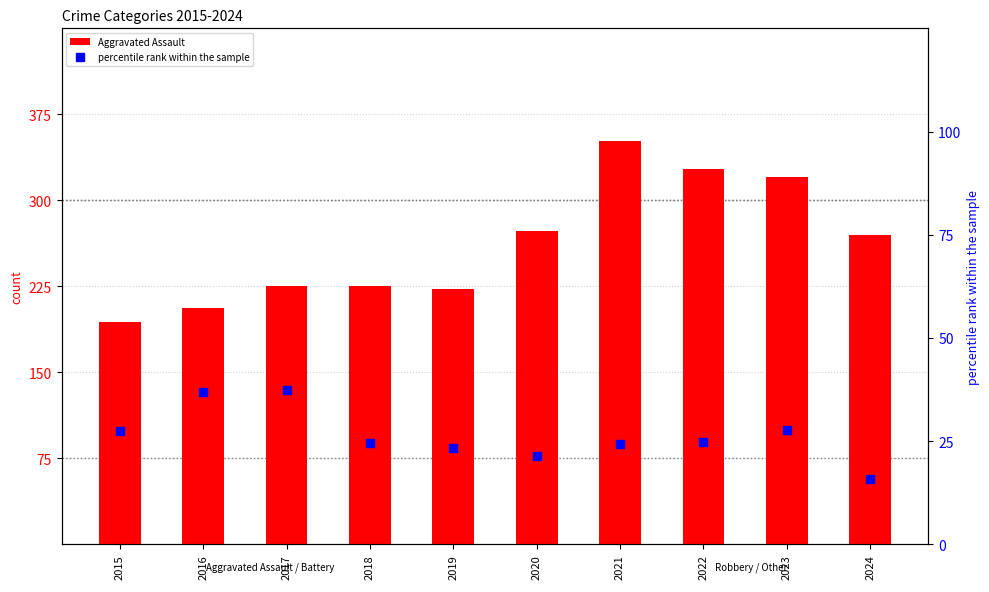

Is the value of Aggravated Assault at 2019 greater than the value of percentile rank within the sample at 2023?

Yes